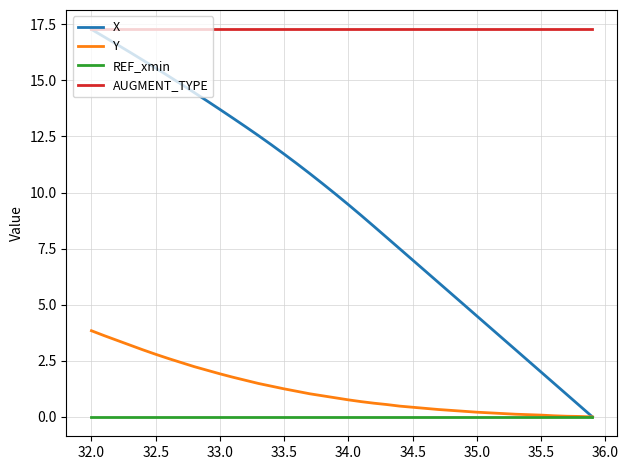

Which series has the largest total across all categories?

AUGMENT_TYPE